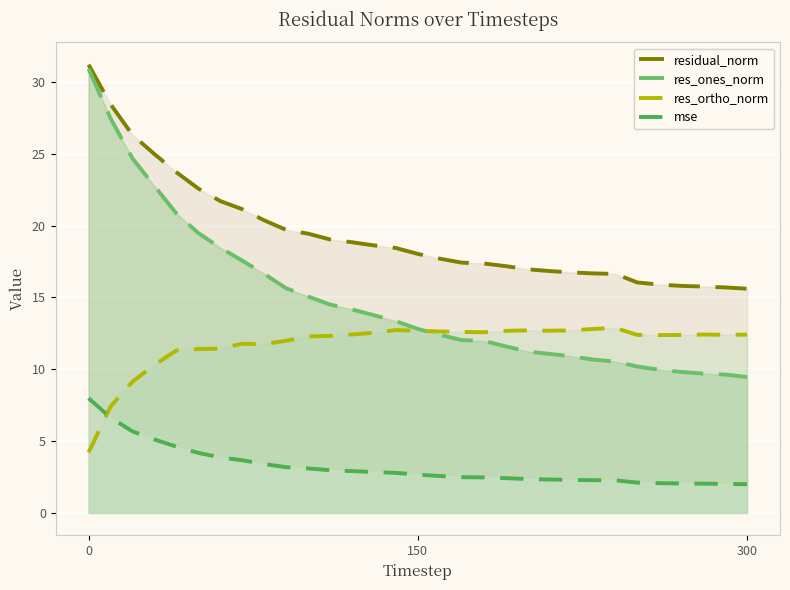

How many values in the mse series are below 2?

1